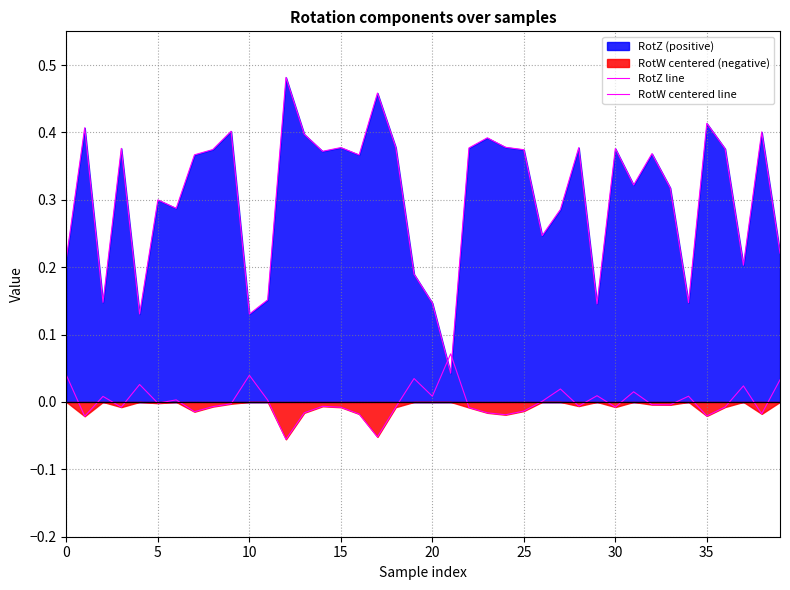

Which series ends up on top after the final intersection of RotW centered line and RotZ line?

RotZ line